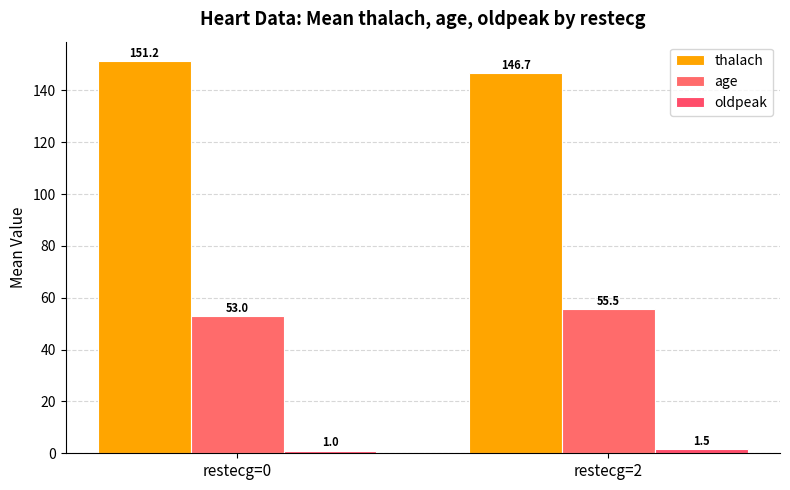

True or false: age has a value of 55.5 at restecg=2.

True